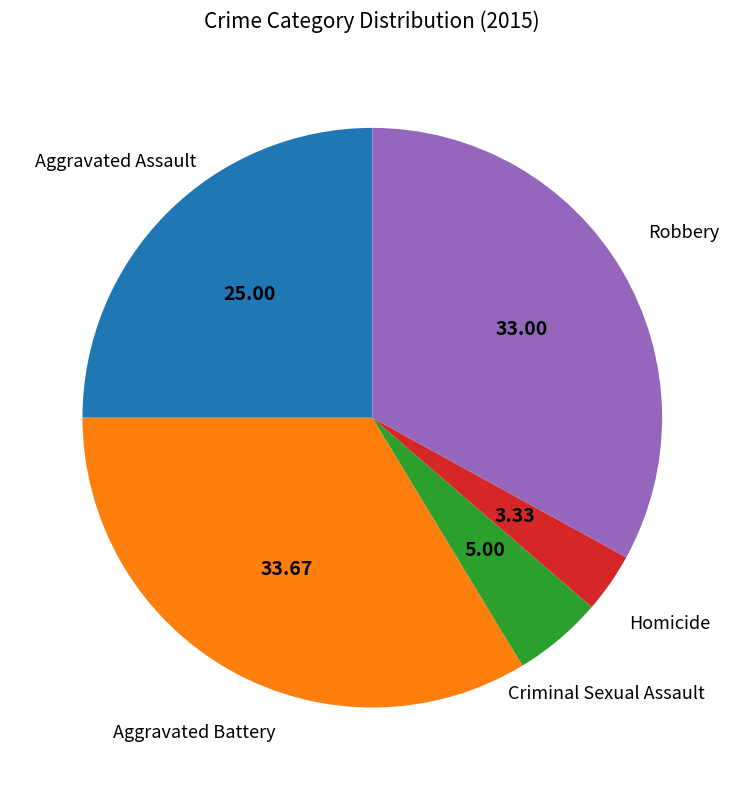

Is there a majority slice in this chart?

No